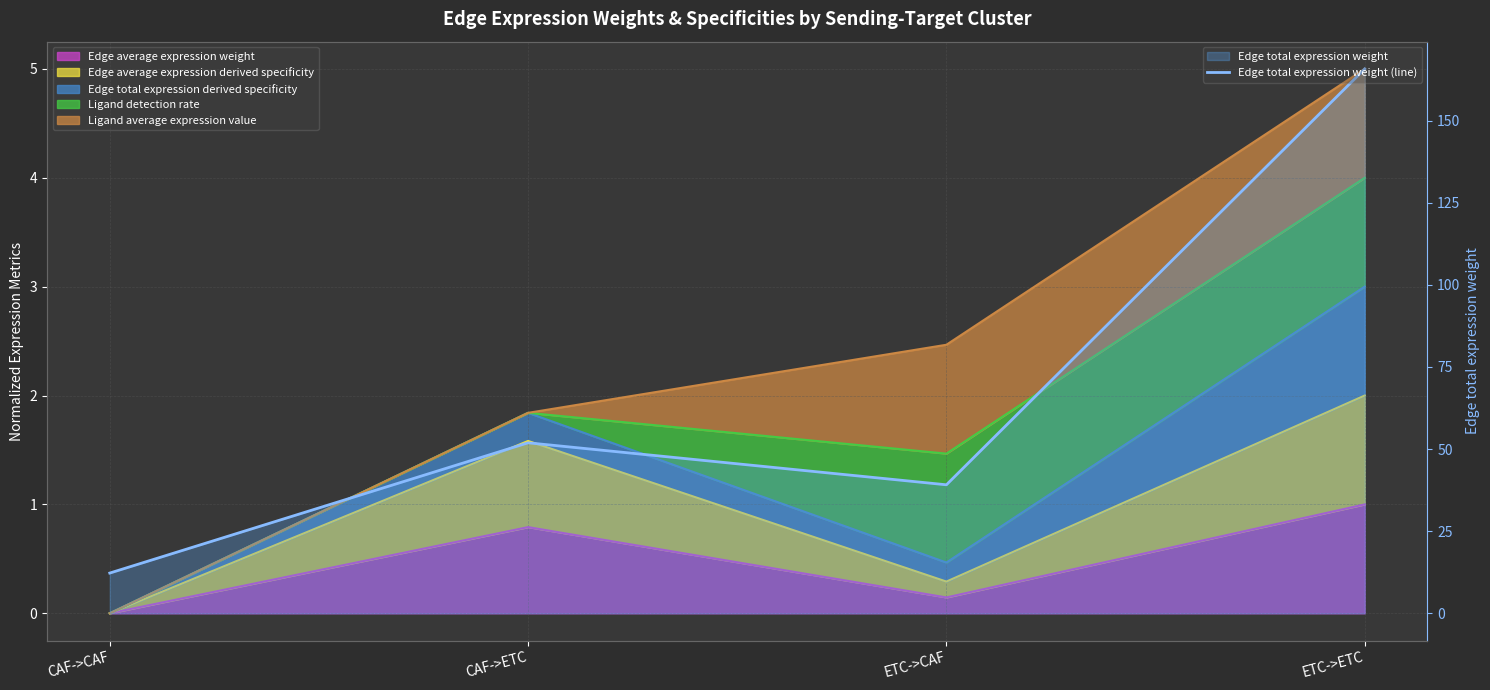

What position from the right is ETC->CAF?

2